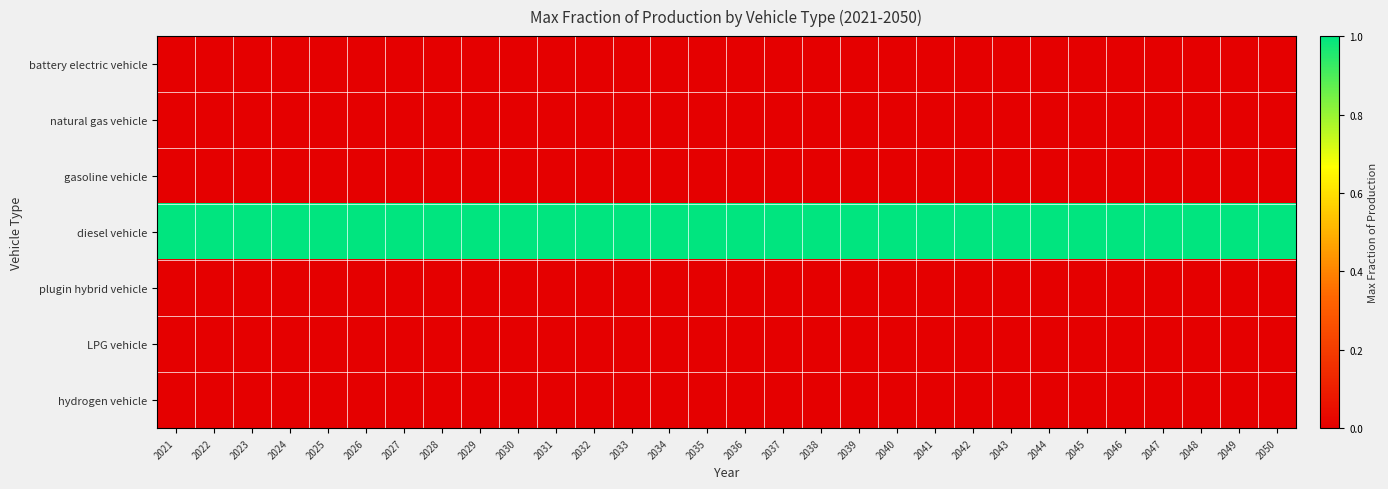

Reading left to right, extract all data points from this chart.

battery electric vehicle: 2021=0	2022=0	2023=0	2024=0	2025=0	2026=0	2027=0	2028=0	2029=0	2030=0	2031=0	2032=0	2033=0	2034=0	2035=0	2036=0	2037=0	2038=0	2039=0	2040=0	2041=0	2042=0	2043=0	2044=0	2045=0	2046=0	2047=0	2048=0	2049=0	2050=0
natural gas vehicle: 2021=0	2022=0	2023=0	2024=0	2025=0	2026=0	2027=0	2028=0	2029=0	2030=0	2031=0	2032=0	2033=0	2034=0	2035=0	2036=0	2037=0	2038=0	2039=0	2040=0	2041=0	2042=0	2043=0	2044=0	2045=0	2046=0	2047=0	2048=0	2049=0	2050=0
gasoline vehicle: 2021=0	2022=0	2023=0	2024=0	2025=0	2026=0	2027=0	2028=0	2029=0	2030=0	2031=0	2032=0	2033=0	2034=0	2035=0	2036=0	2037=0	2038=0	2039=0	2040=0	2041=0	2042=0	2043=0	2044=0	2045=0	2046=0	2047=0	2048=0	2049=0	2050=0
diesel vehicle: 2021=1	2022=1	2023=1	2024=1	2025=1	2026=1	2027=1	2028=1	2029=1	2030=1	2031=1	2032=1	2033=1	2034=1	2035=1	2036=1	2037=1	2038=1	2039=1	2040=1	2041=1	2042=1	2043=1	2044=1	2045=1	2046=1	2047=1	2048=1	2049=1	2050=1
plugin hybrid vehicle: 2021=0	2022=0	2023=0	2024=0	2025=0	2026=0	2027=0	2028=0	2029=0	2030=0	2031=0	2032=0	2033=0	2034=0	2035=0	2036=0	2037=0	2038=0	2039=0	2040=0	2041=0	2042=0	2043=0	2044=0	2045=0	2046=0	2047=0	2048=0	2049=0	2050=0
LPG vehicle: 2021=0	2022=0	2023=0	2024=0	2025=0	2026=0	2027=0	2028=0	2029=0	2030=0	2031=0	2032=0	2033=0	2034=0	2035=0	2036=0	2037=0	2038=0	2039=0	2040=0	2041=0	2042=0	2043=0	2044=0	2045=0	2046=0	2047=0	2048=0	2049=0	2050=0
hydrogen vehicle: 2021=0	2022=0	2023=0	2024=0	2025=0	2026=0	2027=0	2028=0	2029=0	2030=0	2031=0	2032=0	2033=0	2034=0	2035=0	2036=0	2037=0	2038=0	2039=0	2040=0	2041=0	2042=0	2043=0	2044=0	2045=0	2046=0	2047=0	2048=0	2049=0	2050=0